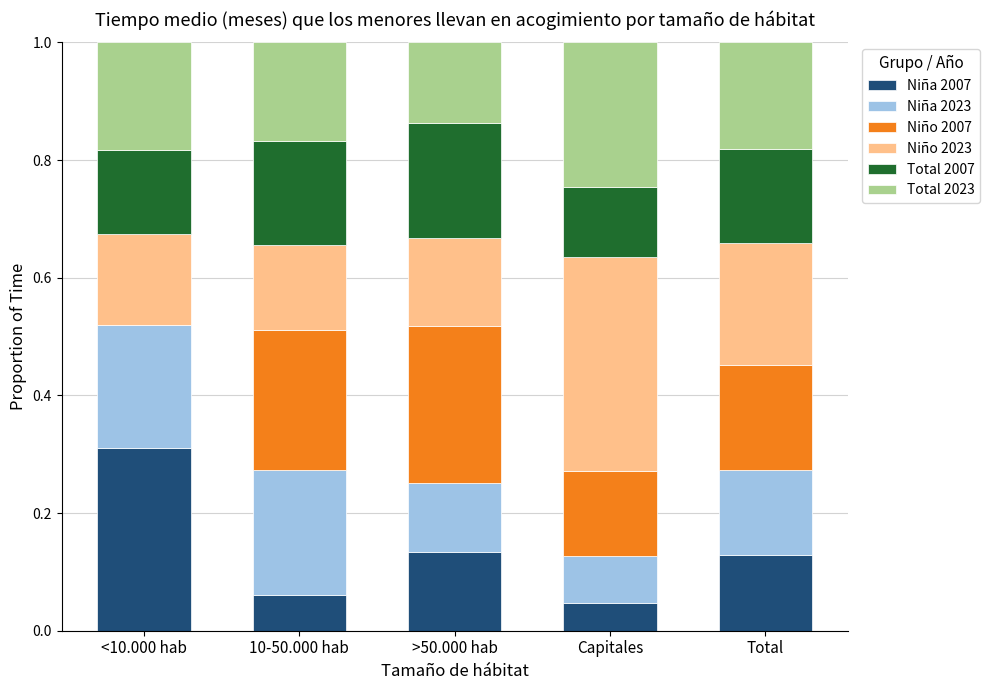

What is the total value across all series at Capitales?

1.0